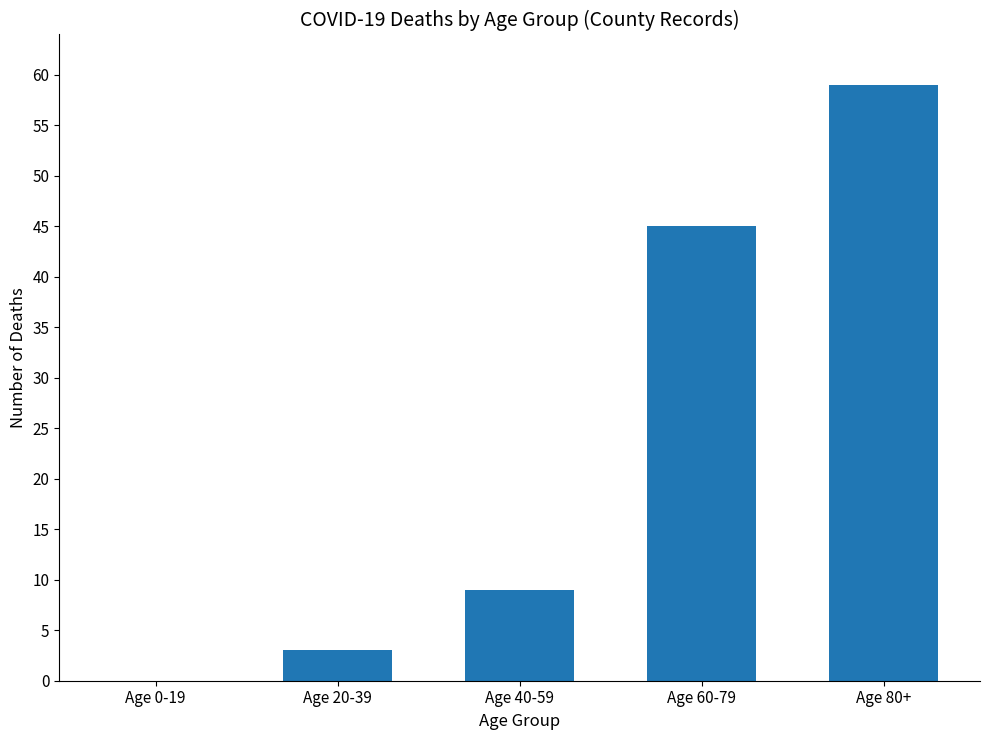

The chart shows a value of 15 at Age 40-59. True or false?

False